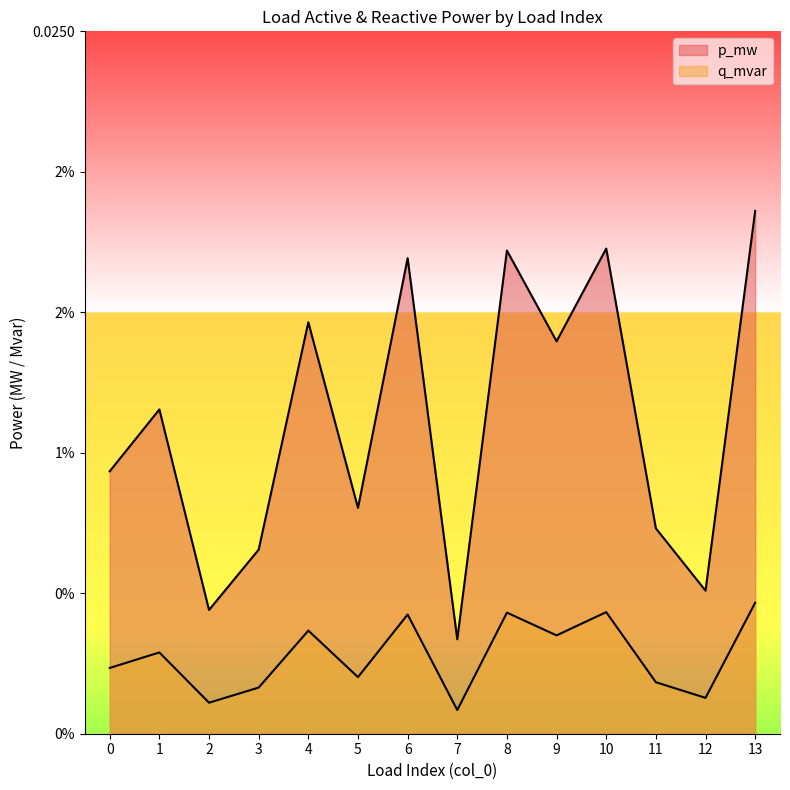

How many interior local valleys does the p_mw series have?

5